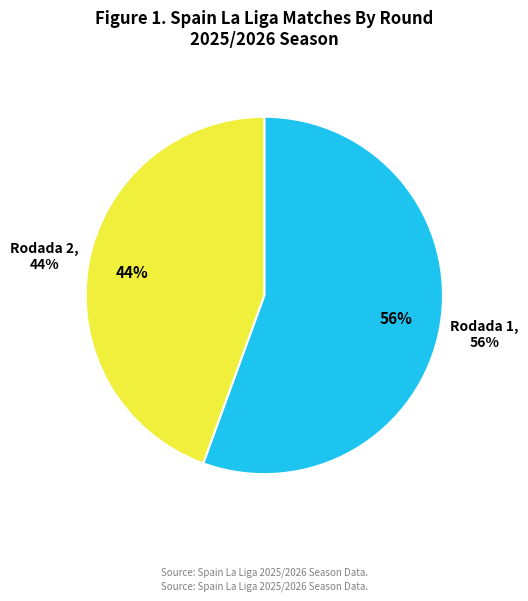

What is the smallest slice in the pie chart?

Rodada 2